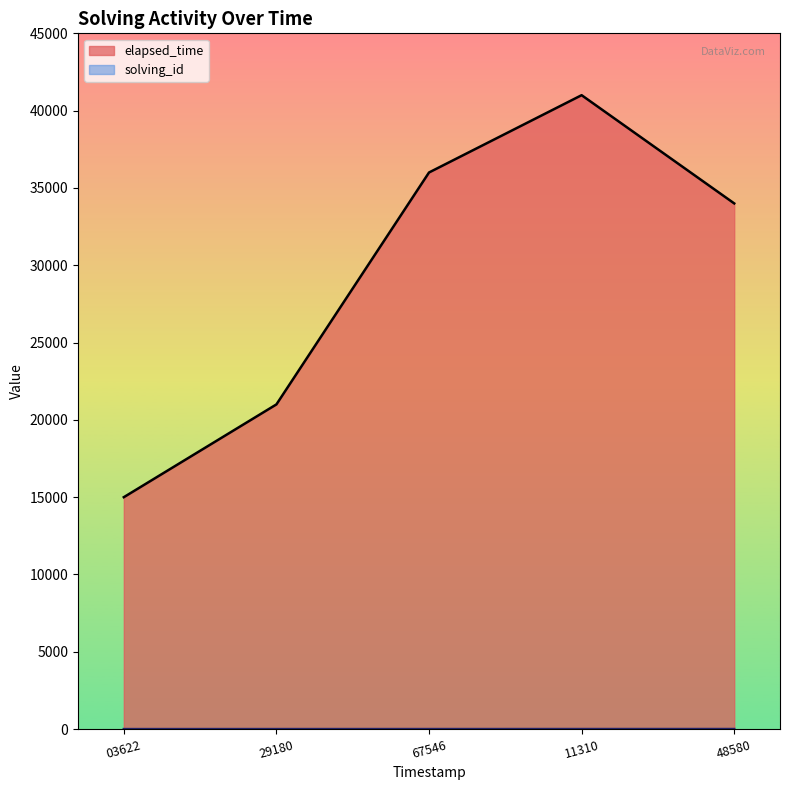

What is the difference between the maximum and minimum values in the elapsed_time series?

26000